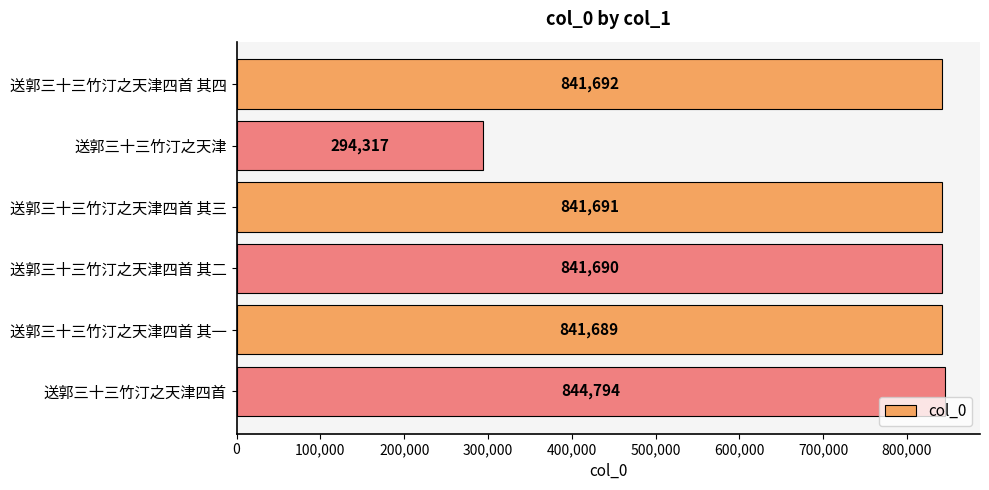

Reading top to bottom, transcribe all the data shown in this chart.

送郭三十三竹汀之天津四首 其四=841692	送郭三十三竹汀之天津=294317	送郭三十三竹汀之天津四首 其三=841691	送郭三十三竹汀之天津四首 其二=841690	送郭三十三竹汀之天津四首 其一=841689	送郭三十三竹汀之天津四首=844794